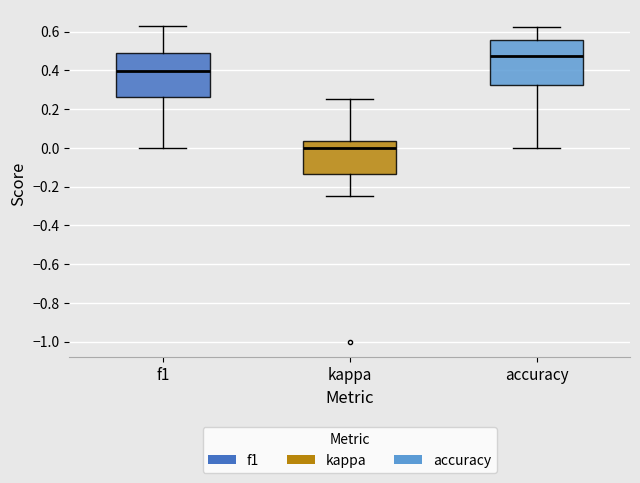

Reading left to right, read every box against the y-axis: the position of its median line, the range the box covers, and the ends of its whiskers. The values are not printed on the chart, so give them approximately, as read against the axis.

f1: median 0.40, box 0.26 to 0.48, whiskers 0.00 to 0.64
kappa: median 0.00, box -0.14 to 0.04, whiskers -0.24 to 0.26
accuracy: median 0.48, box 0.32 to 0.56, whiskers 0.00 to 0.62